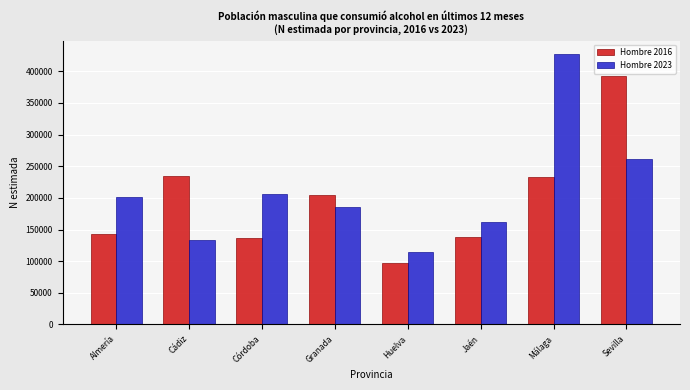

Rank the series at Almería from lowest to highest value.

Hombre 2016, Hombre 2023